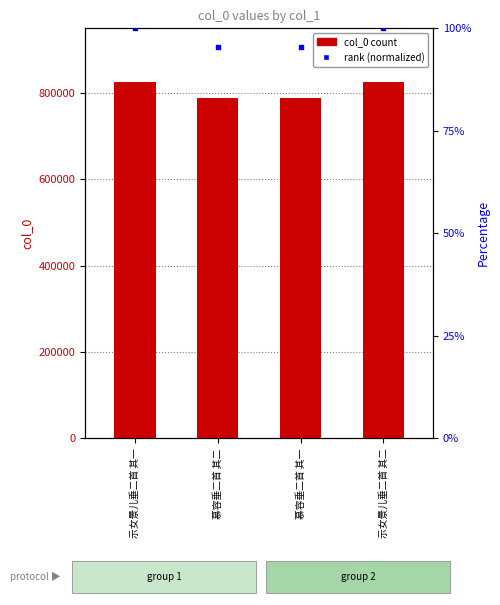

At how many categories does at least one series exceed 734556?

4